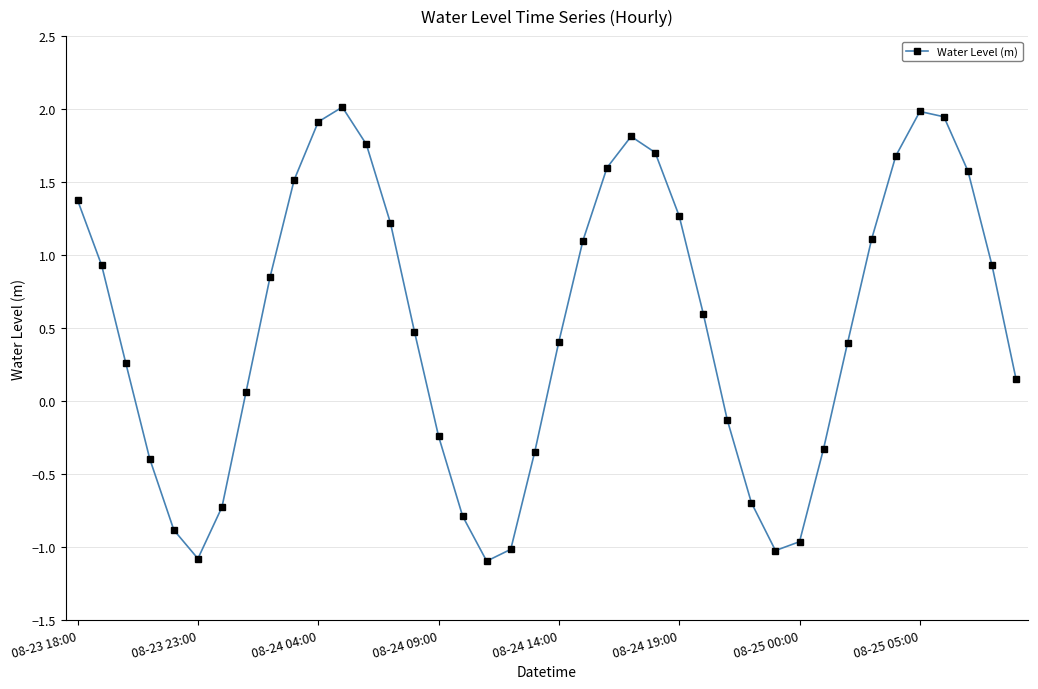

What is the difference between the maximum and minimum values?

3.1